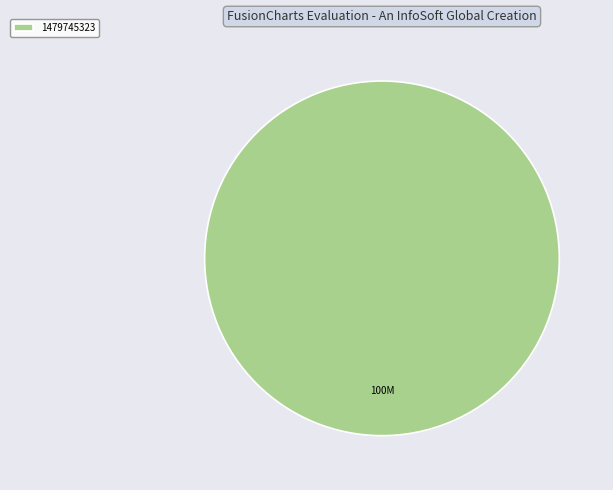

Is it true that 1479745323 is 100% of the pie?

True